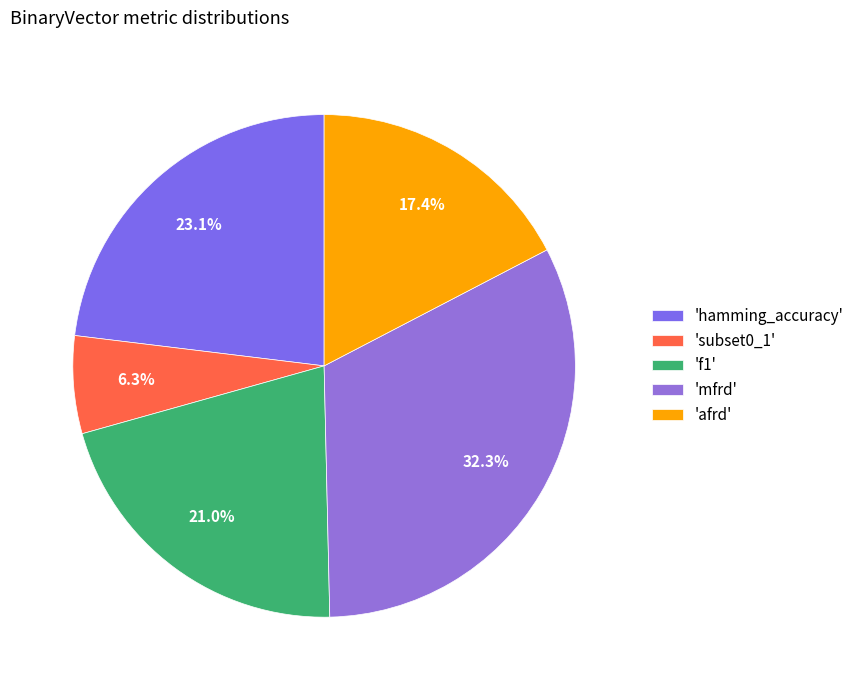

How many segments does this pie chart have?

5